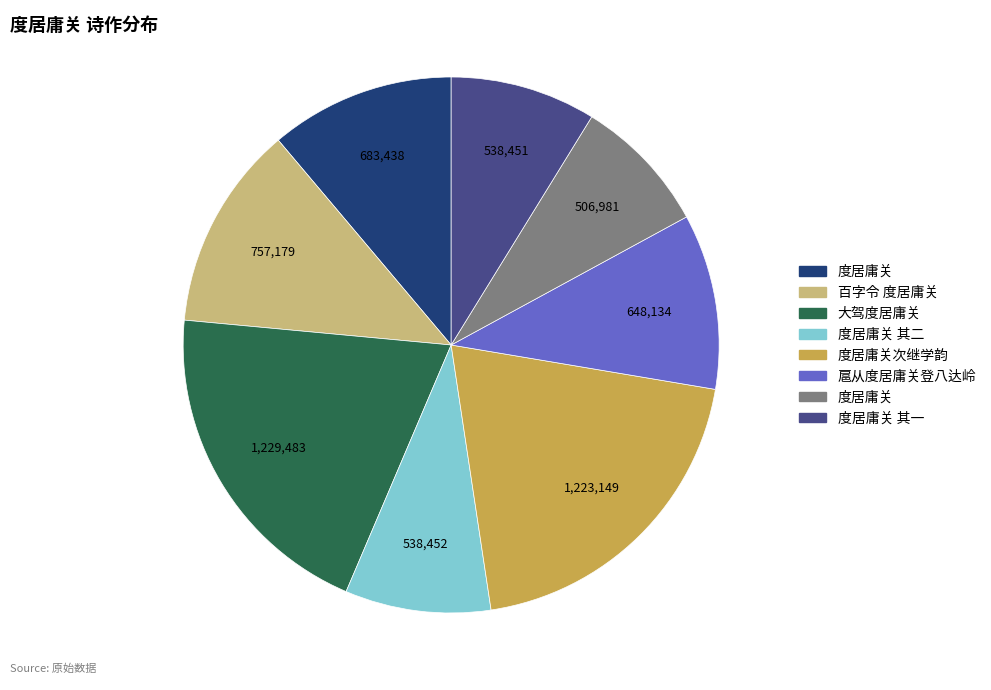

Is there a majority slice in this chart?

No